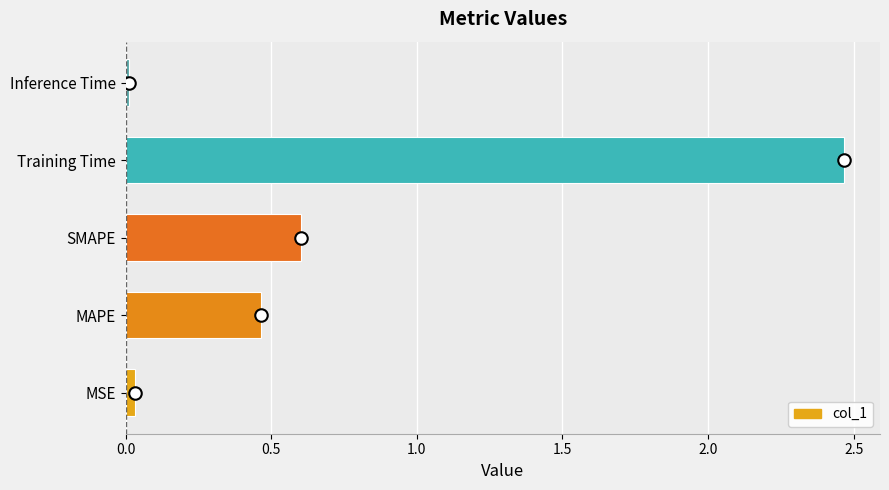

At which label is the value closest to 1?

SMAPE